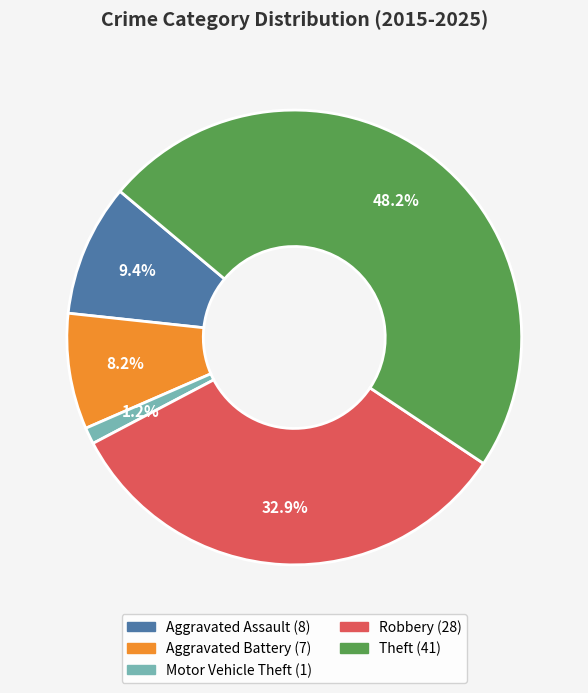

Is it true that Robbery is 26% of the pie?

False